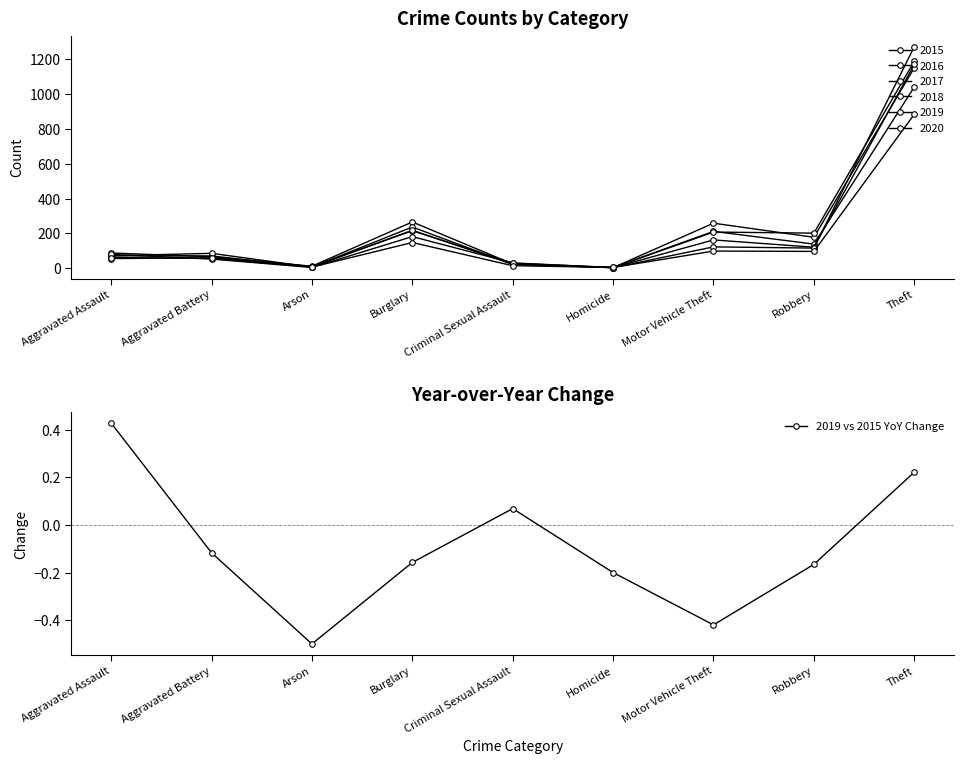

What position from the left is Motor Vehicle Theft?

7